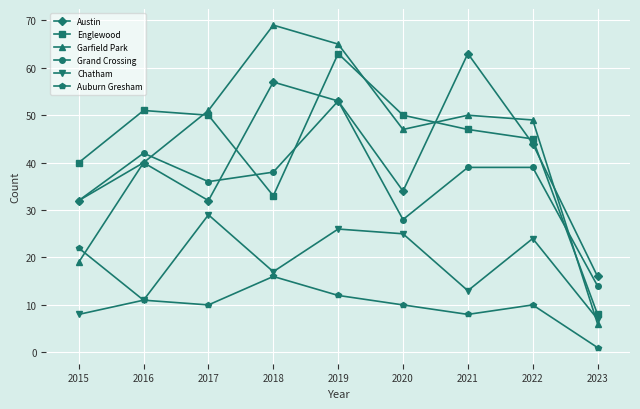

True or false: Englewood has a value of 47 at 2021.

True